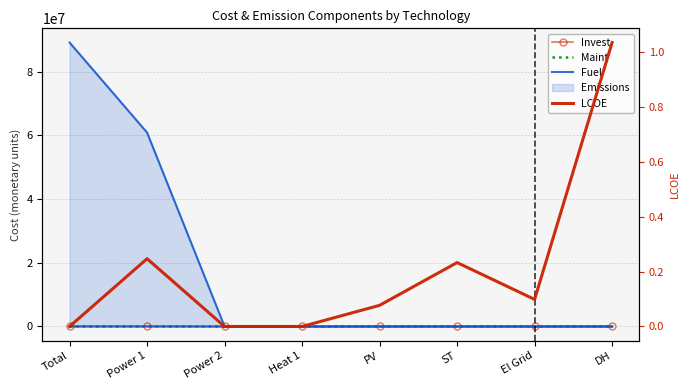

At which label does Invest first exceed 3514?

Total